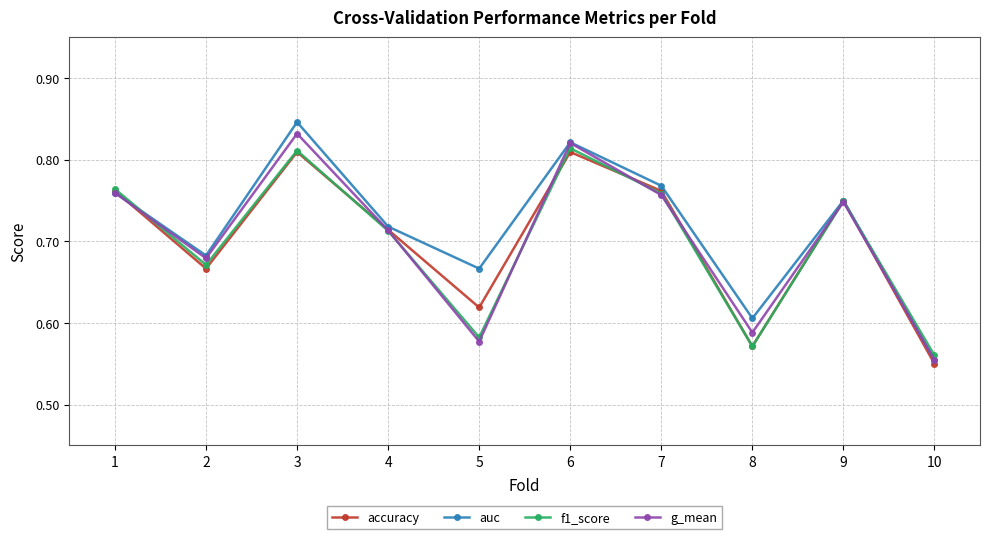

The g_mean series shows 0.3 at 9. True or false?

False